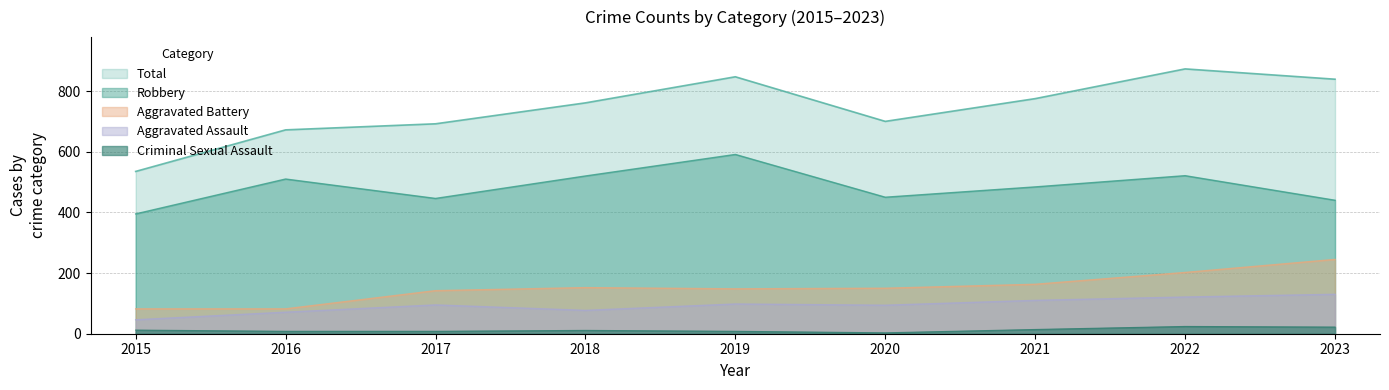

At how many categories does at least one series exceed 26?

9